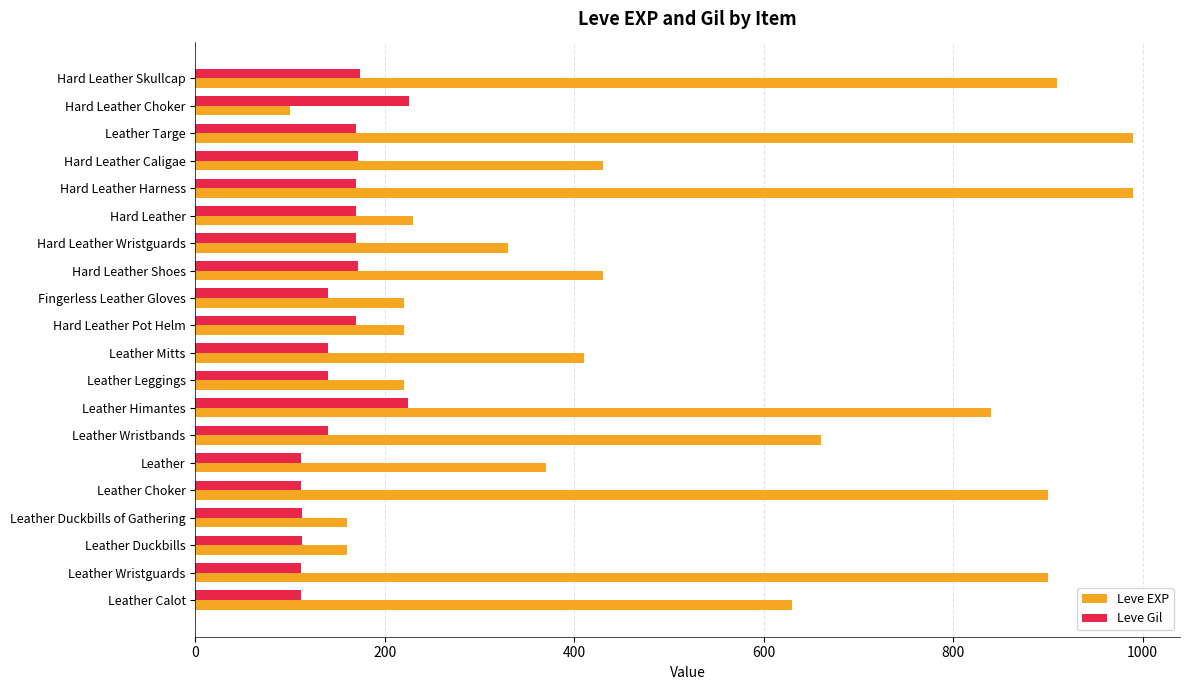

The Leve EXP series shows 370 at Leather. True or false?

True